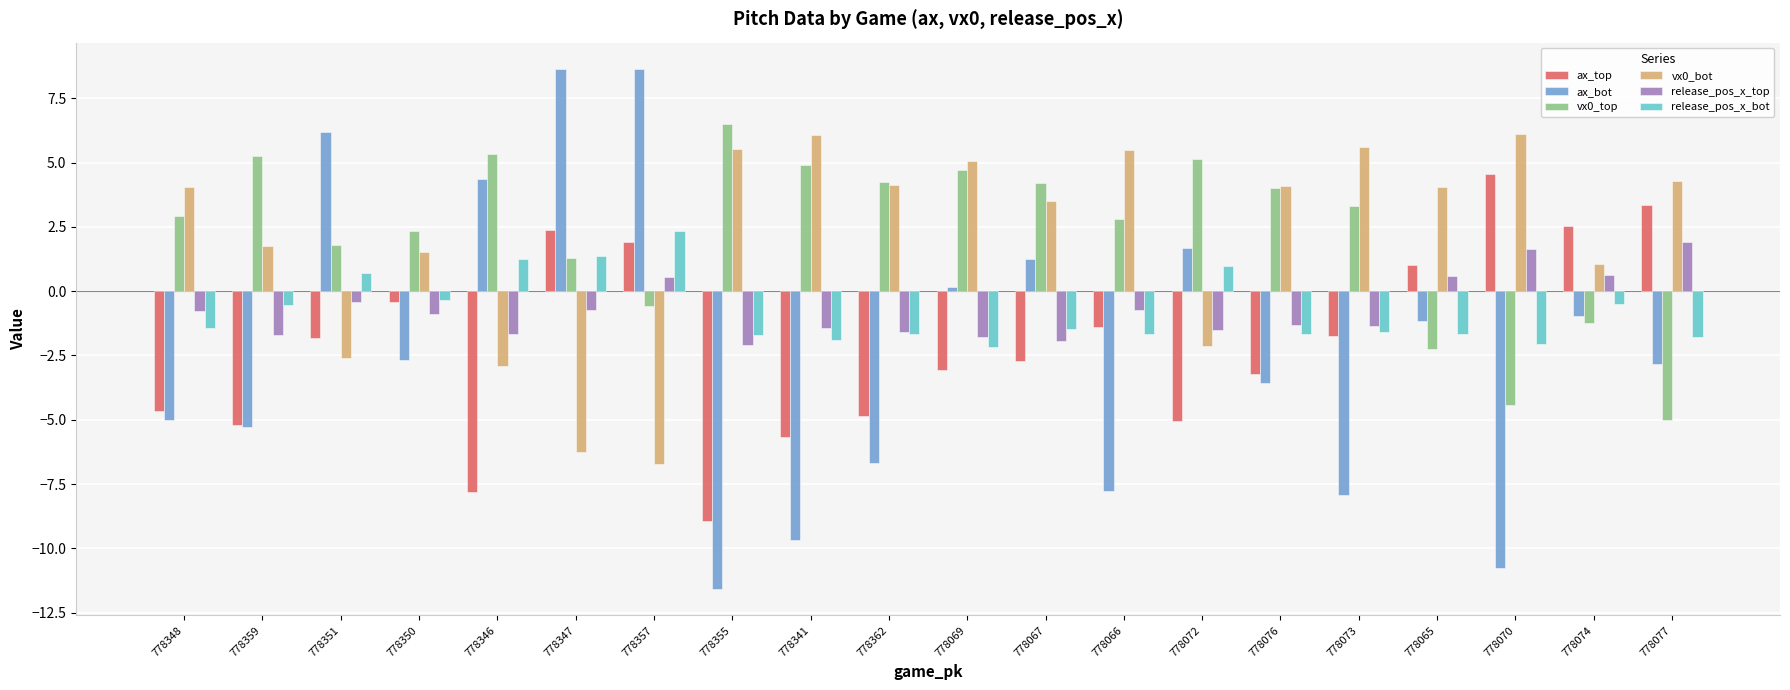

What is the spread (max minus min) of values at 778074?

3.8